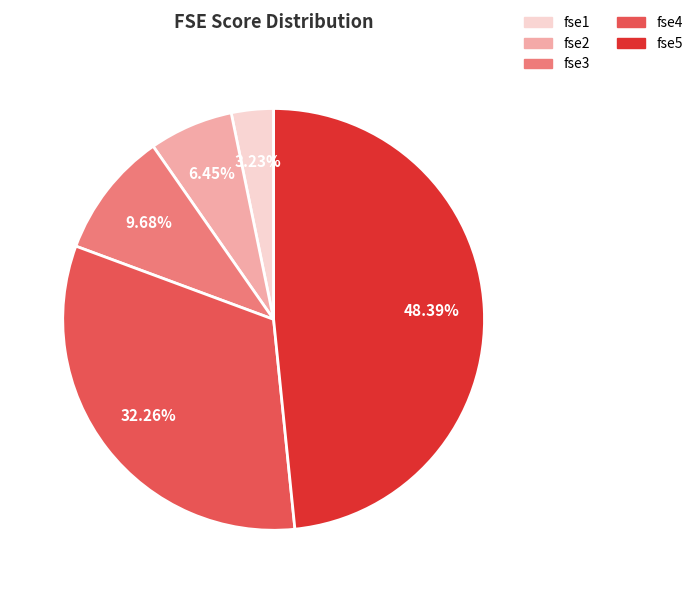

Combined, do fse5 and fse2 account for over 50%?

Yes